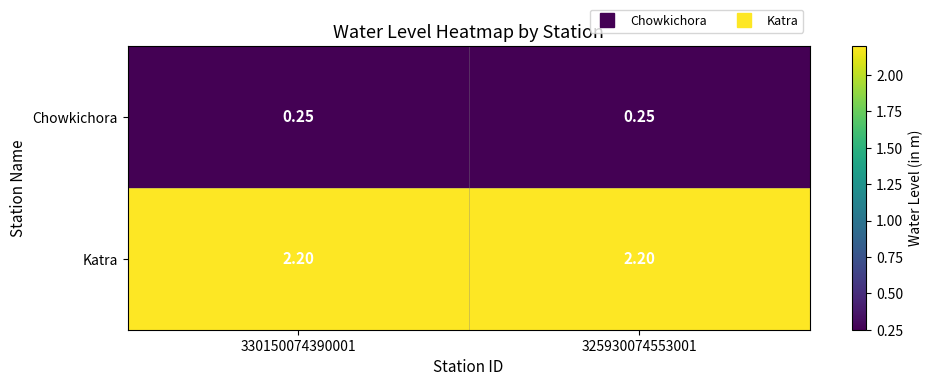

Is the value of Chowkichora at 330150074390001 greater than the value of Katra at 325930074553001?

No